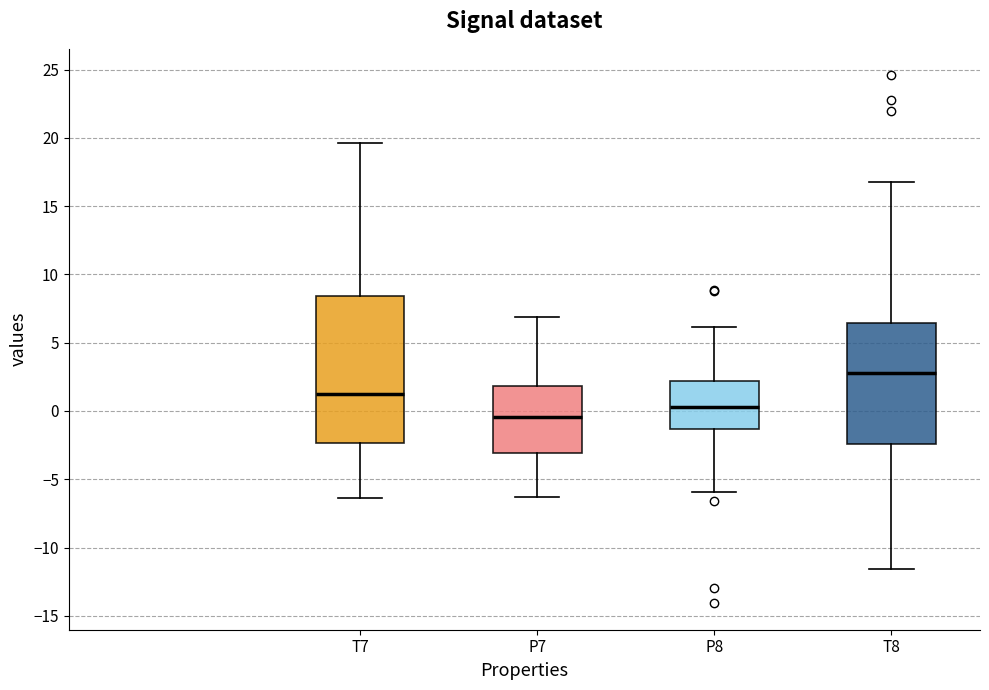

Where does the upper whisker of the box for T8 end on the y-axis? The values are not printed on the chart, so give them approximately, as read against the axis.

16.5